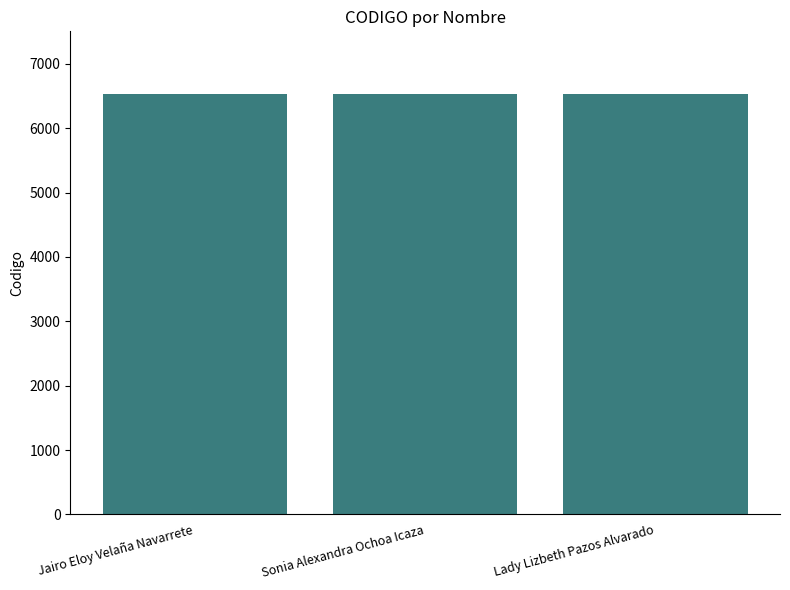

What is the change in value from Sonia Alexandra Ochoa Icaza to Lady Lizbeth Pazos Alvarado?

+1